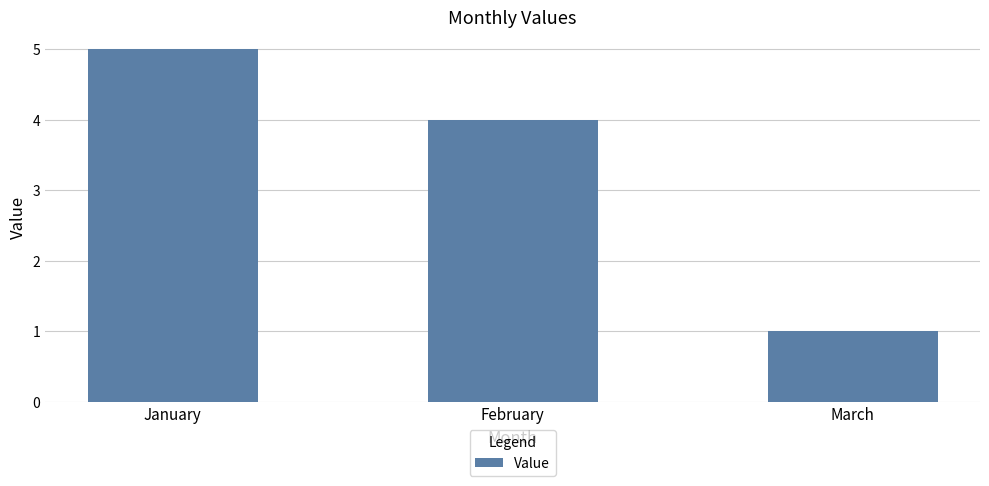

Read the value at January.

5